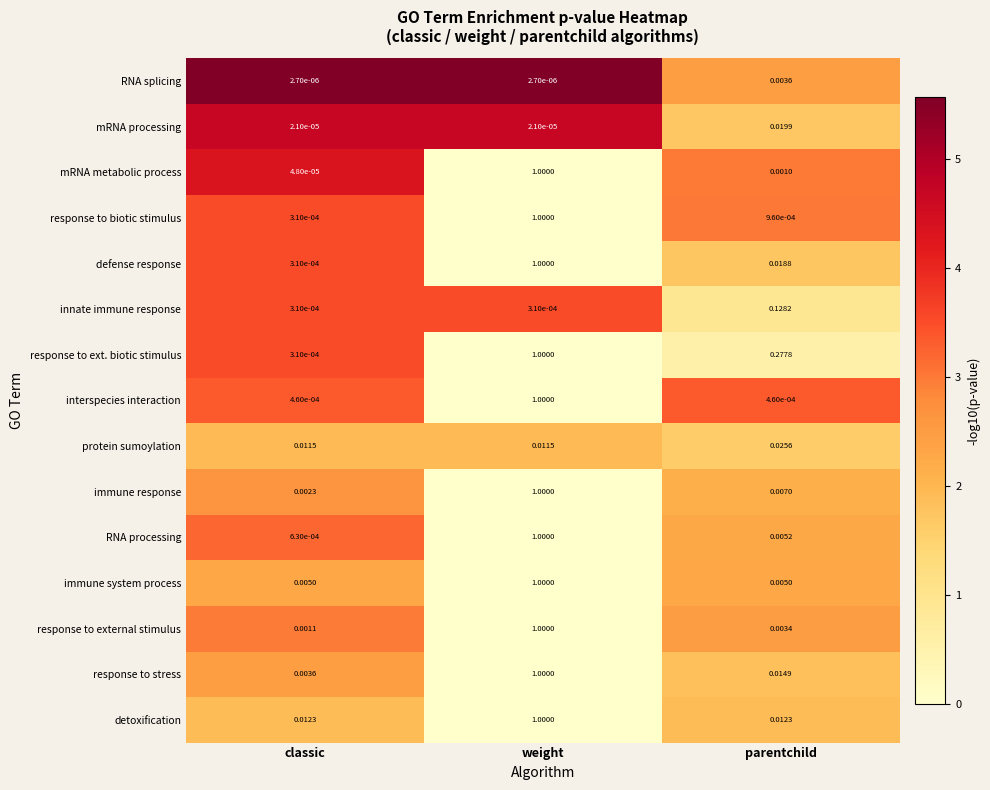

Rank the categories by defense response value from highest to lowest.

weight, parentchild, classic